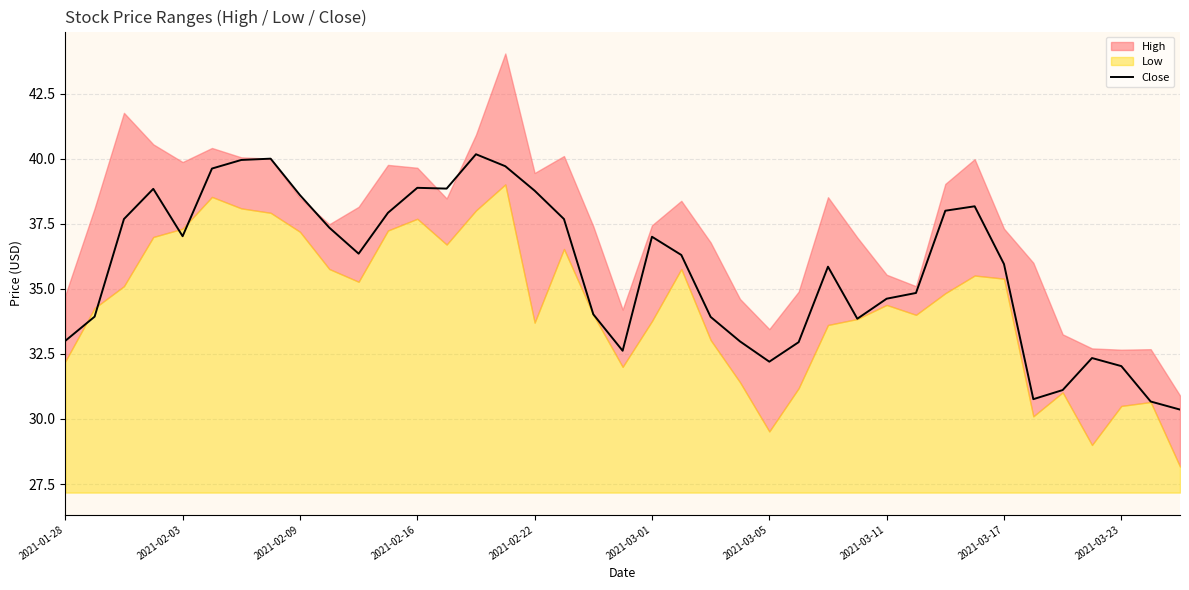

What is the maximum value for Close?

40.2